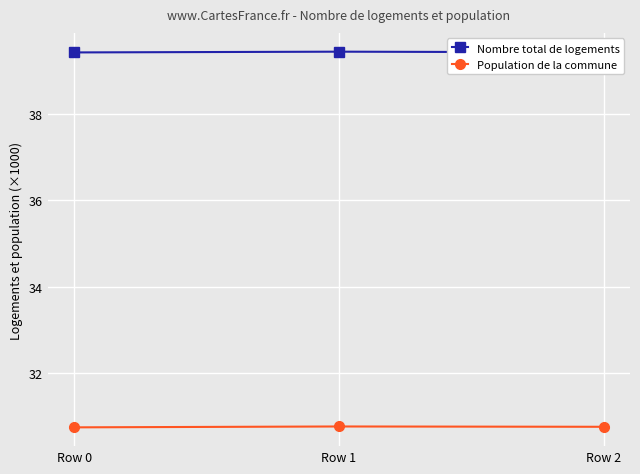

Which series has the largest total across all categories?

Nombre total de logements